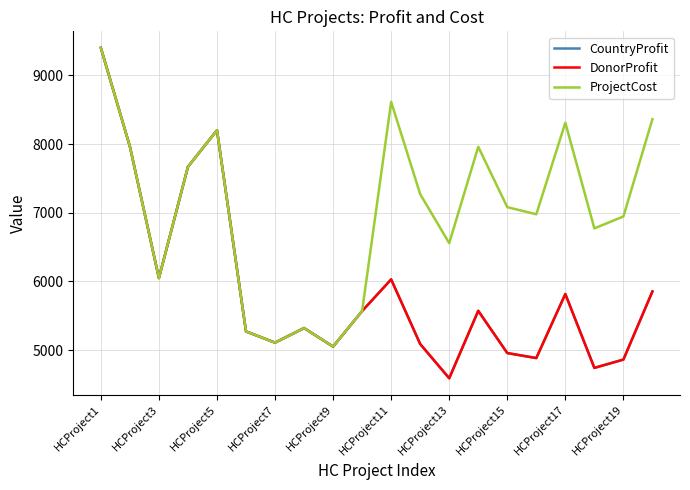

Is this an area chart (filled region under the line)?

No